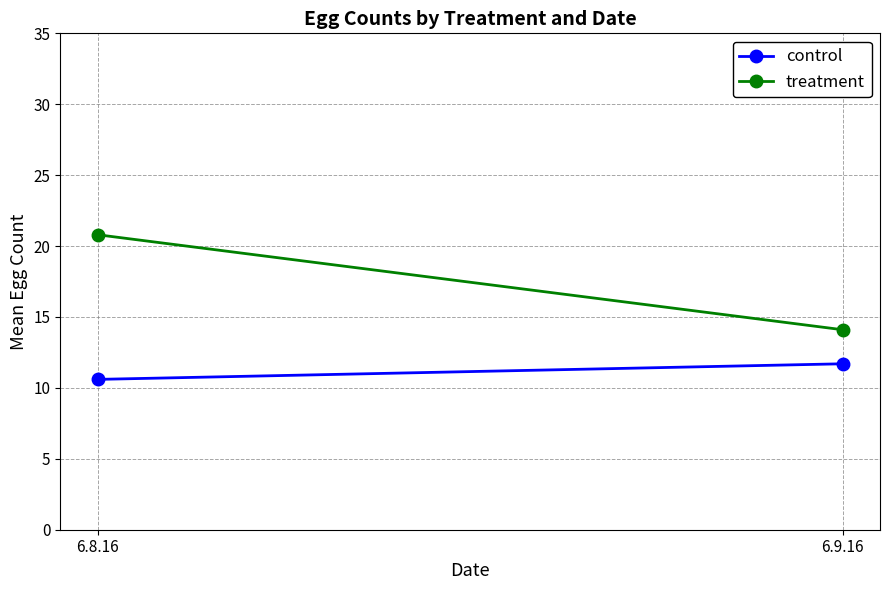

Is this an area chart (filled region under the line)?

No